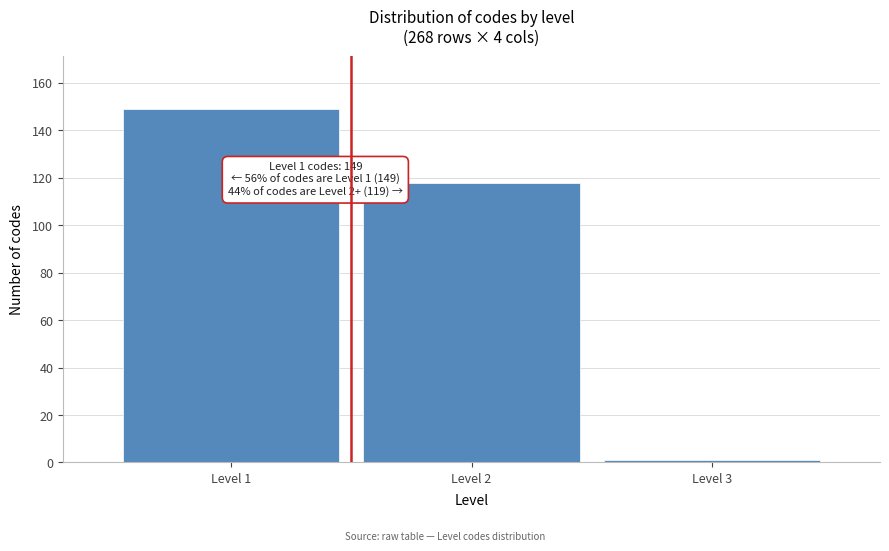

Reading left to right, transcribe all the data shown in this chart.

149	118	1